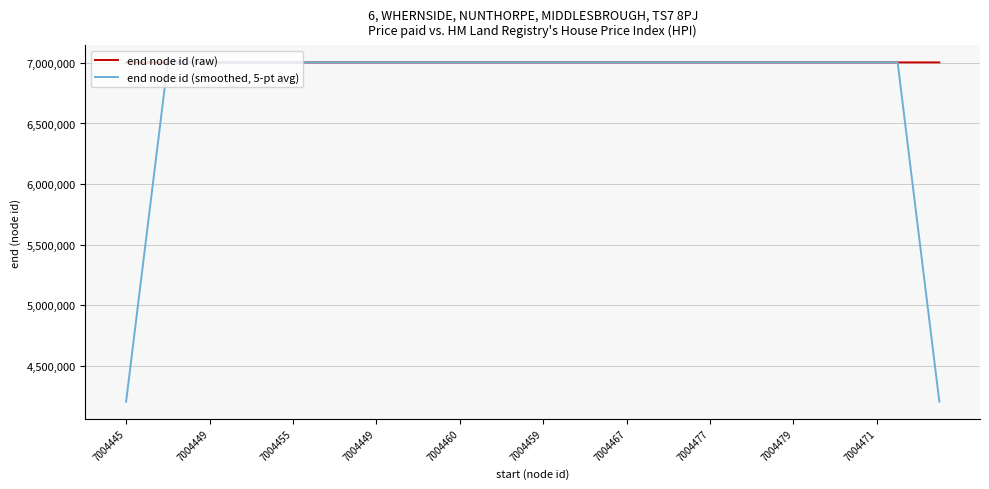

What is the smallest value displayed?

4202667.6